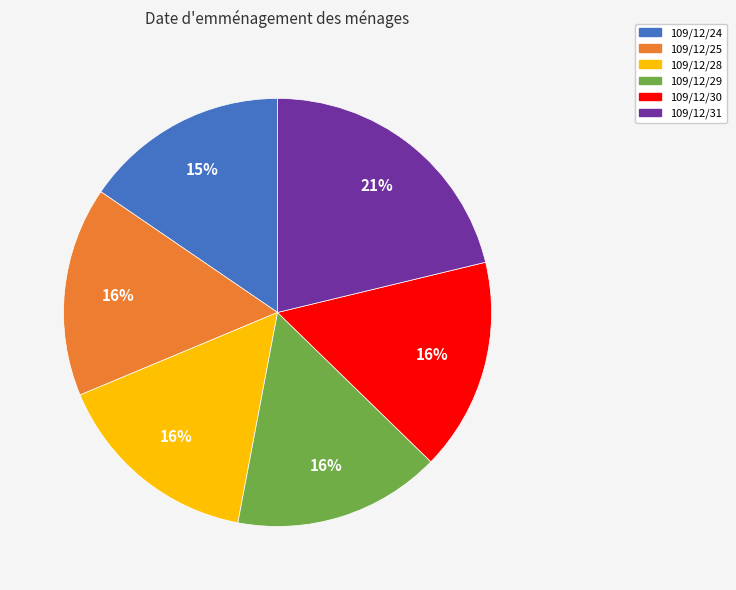

To the nearest percent, what is the combined percentage of 109/12/28 and 109/12/25?

32%